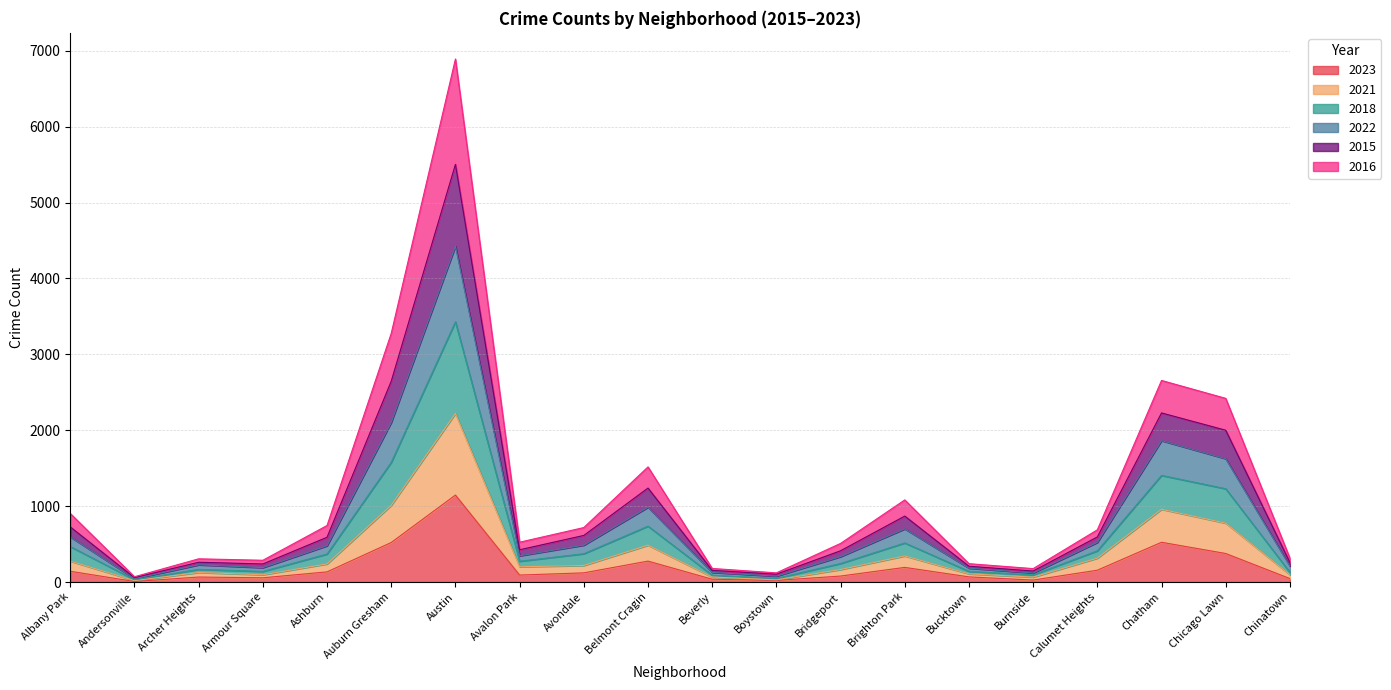

Does the chart display data point markers on the line(s)?

No